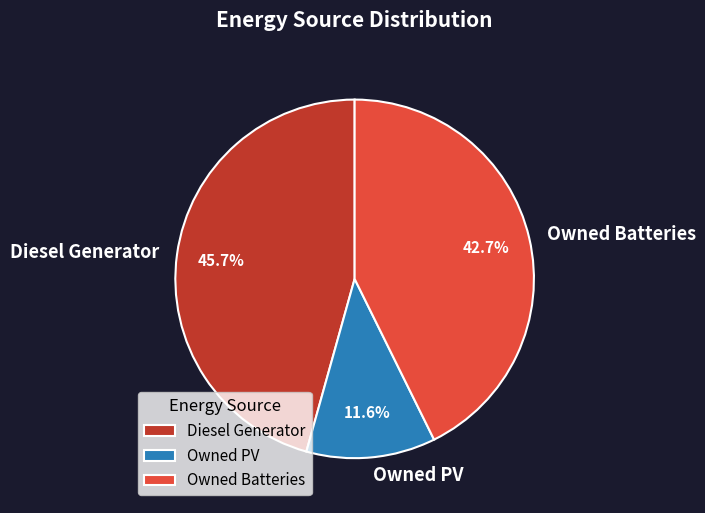

Which category has the smallest portion of the pie?

Owned PV